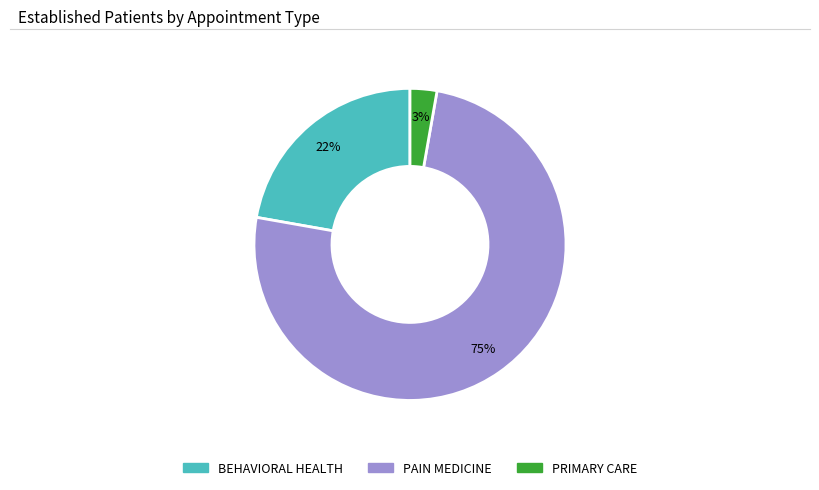

The PRIMARY CARE slice represents 8% of the pie. True or false?

False